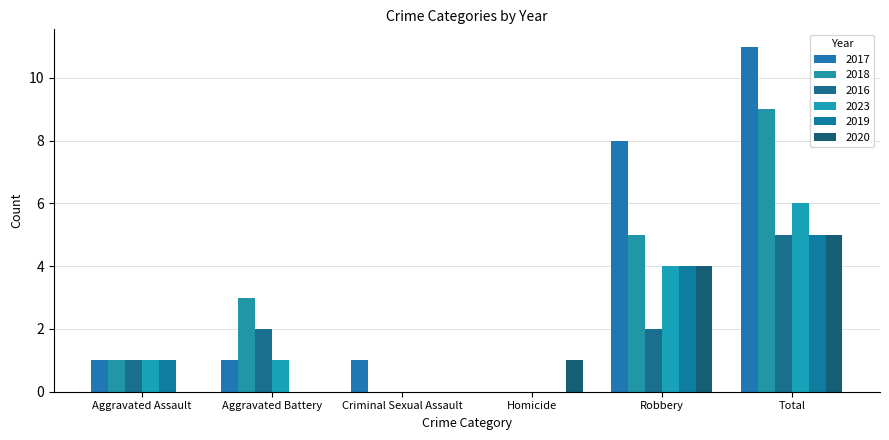

What position from the right is Homicide?

3